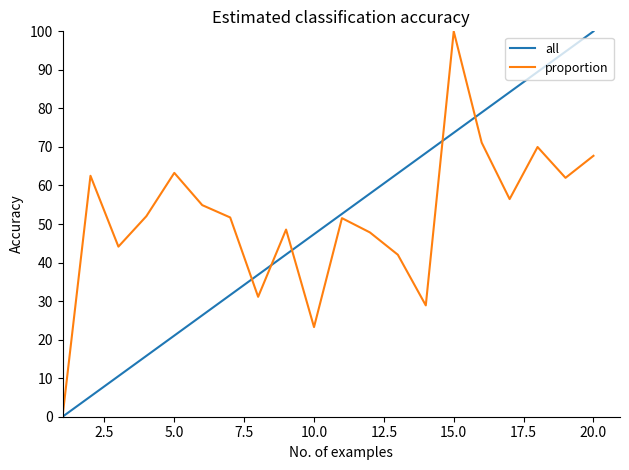

True or false: proportion and all intersect in this chart.

True